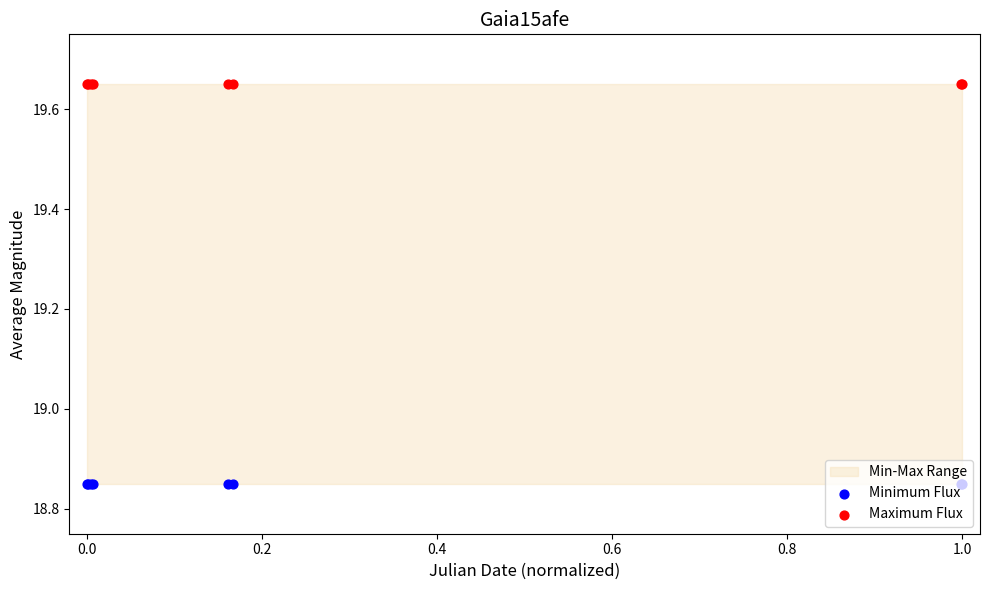

At how many categories does at least one series exceed 19?

8